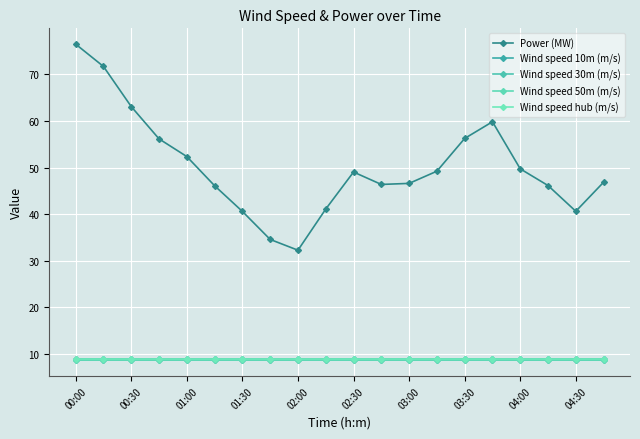

At which label does Wind speed 10m (m/s) reach its peak?

00:00